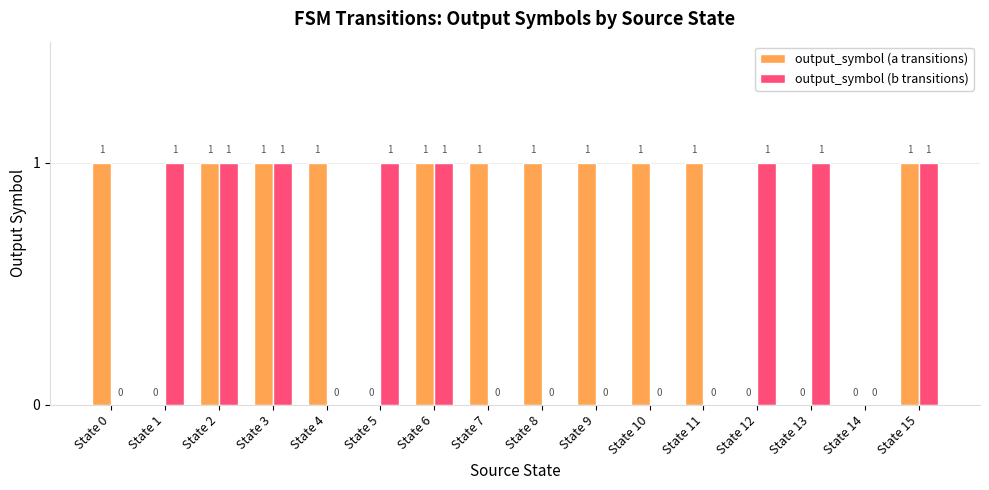

How many output_symbol (b transitions) values are between 0 and 1?

16